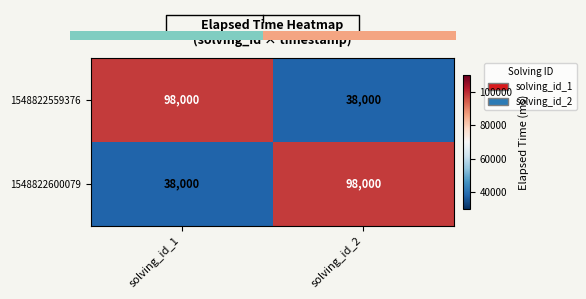

What is the smallest value displayed?

38000